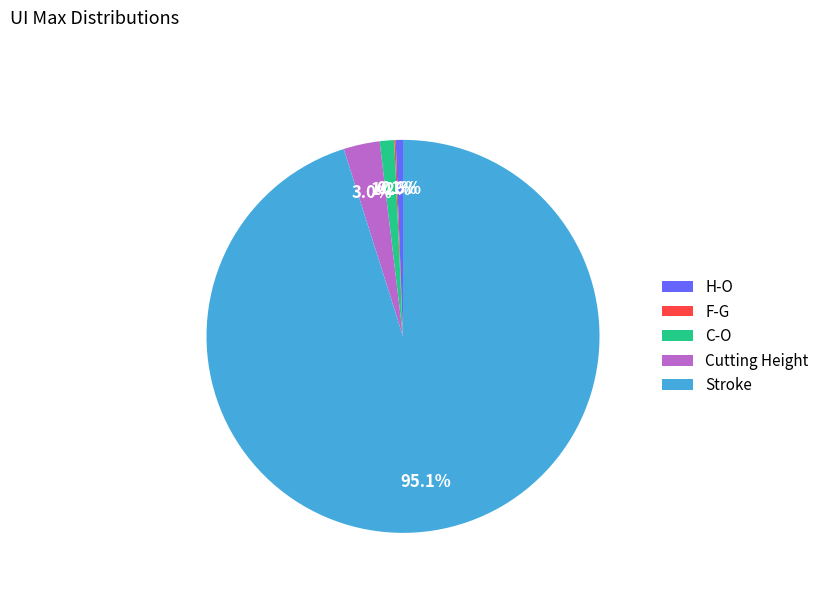

Which slice is the largest?

Stroke